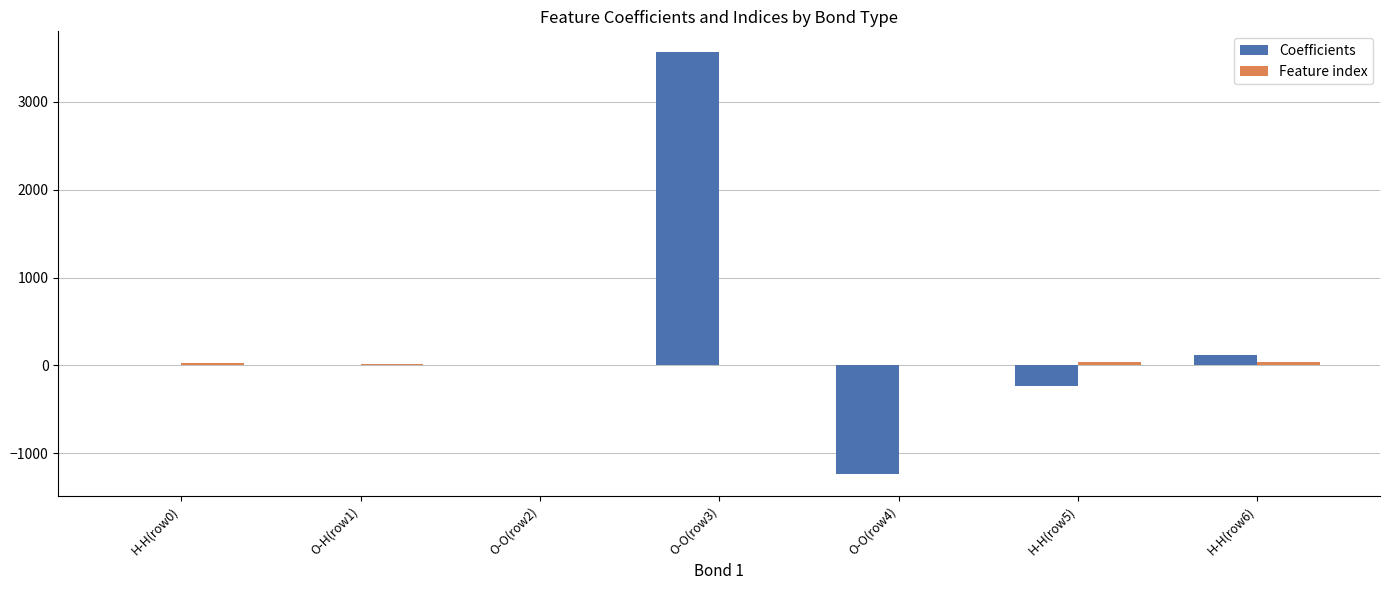

What is the sum of all Coefficients values?

2197.8